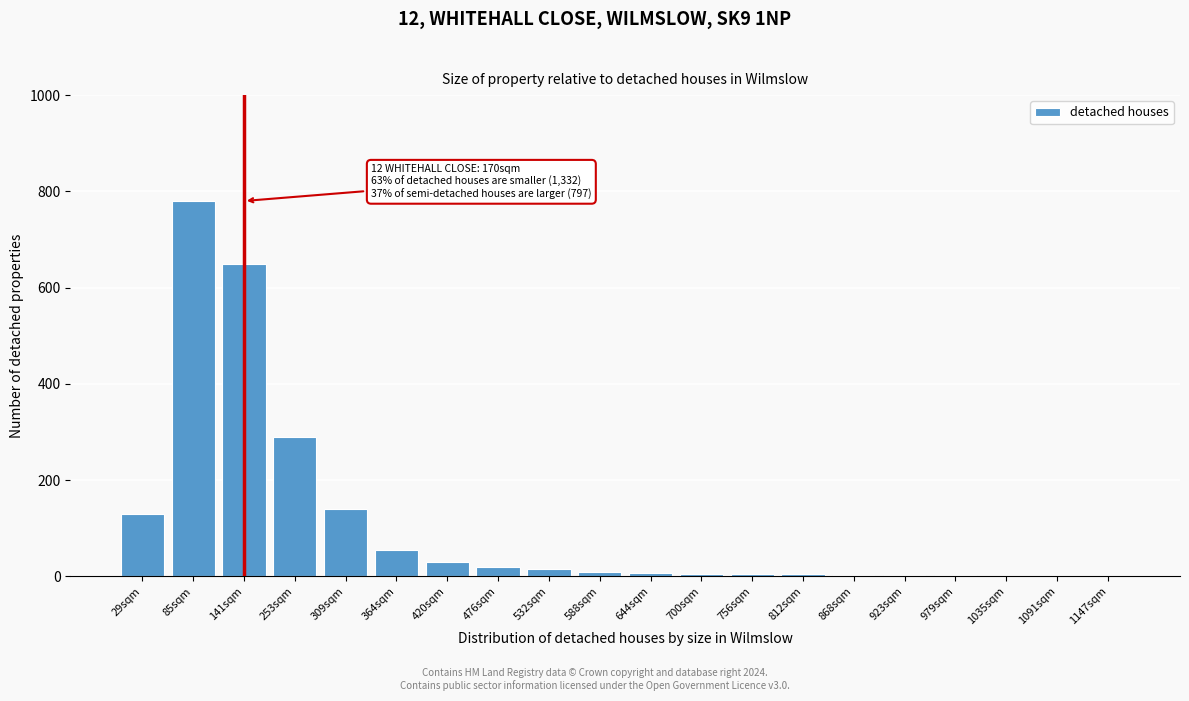

What is the sum of all values?

2153